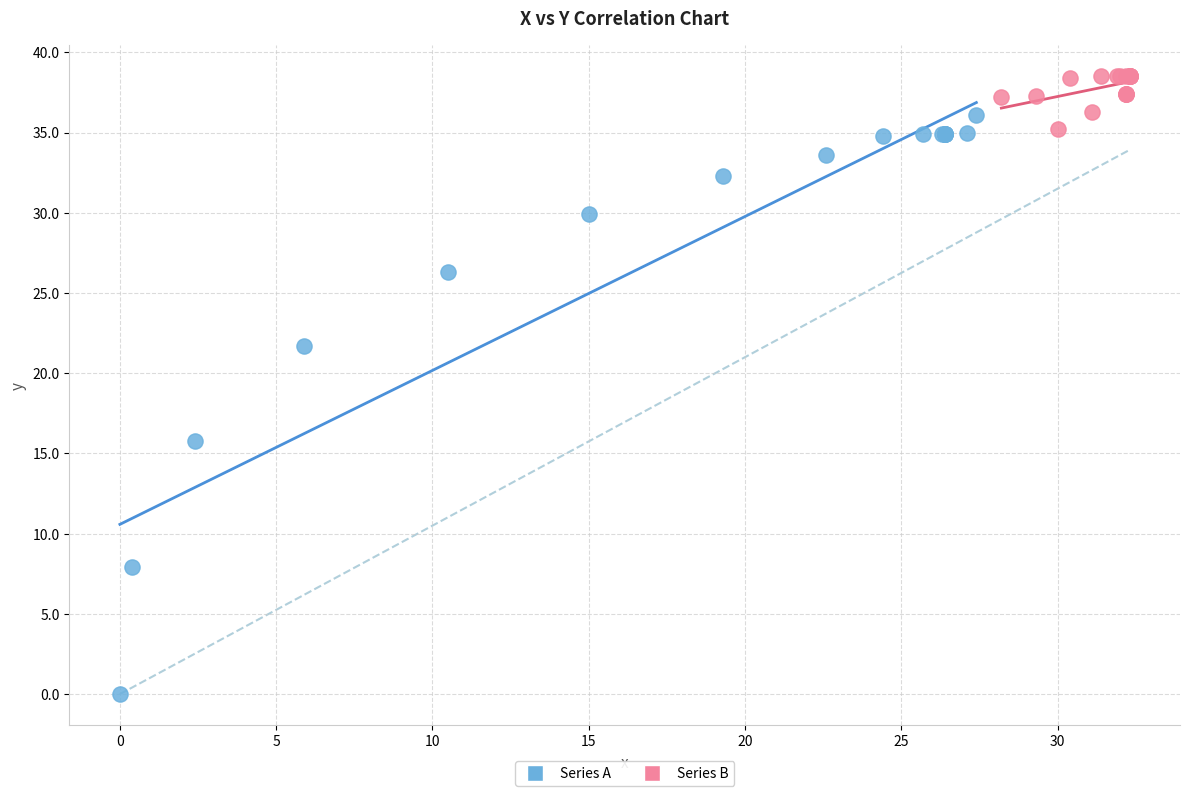

Which series has the largest Y range (max minus min)?

Series A